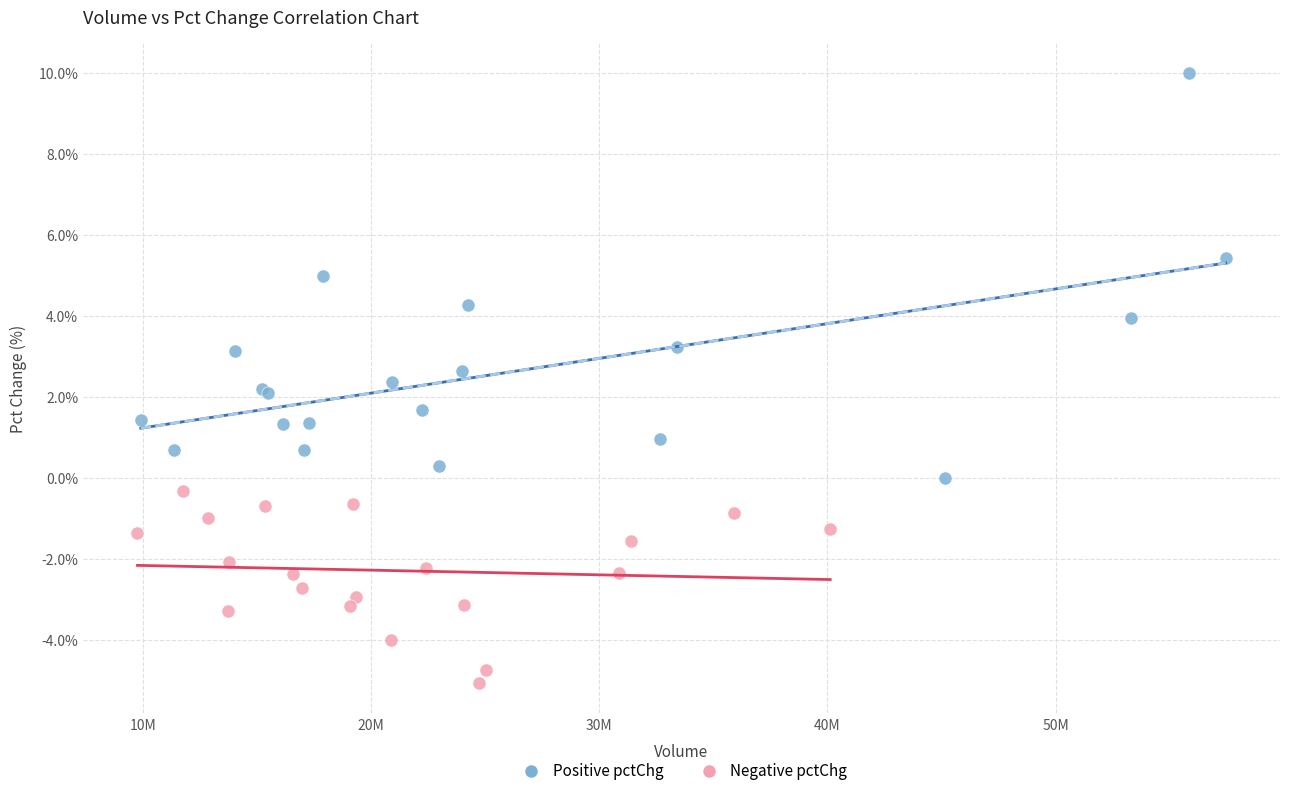

Which series has the largest Y range (max minus min)?

Positive pctChg